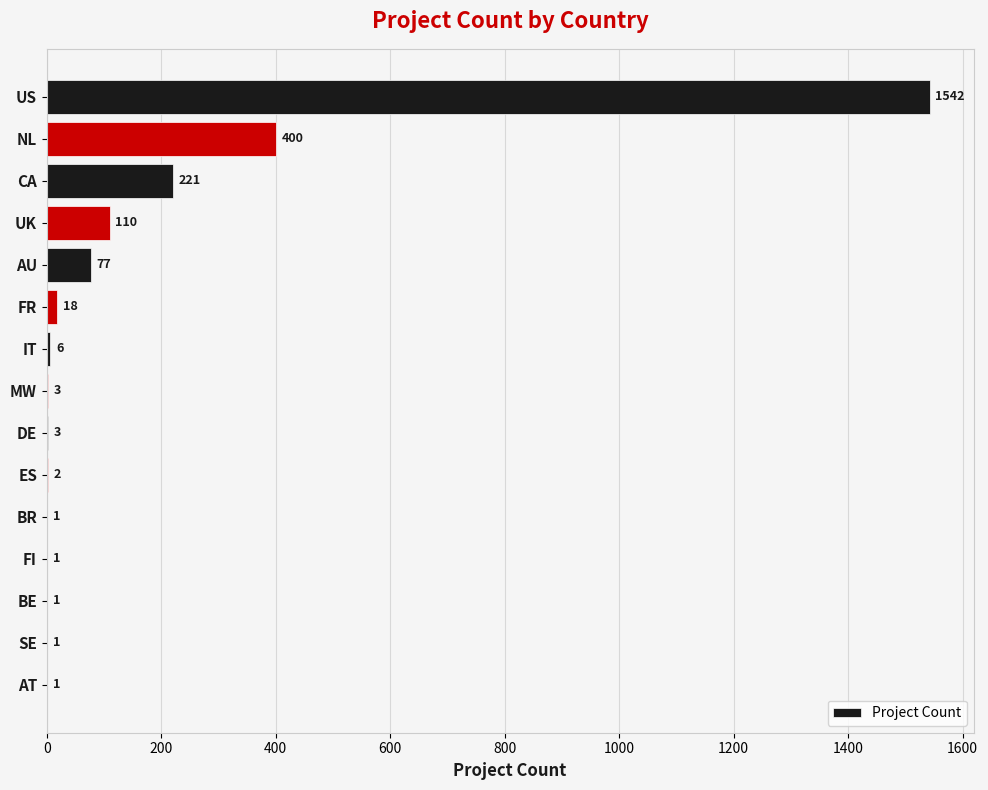

True or false: the data shows 6 at IT.

True